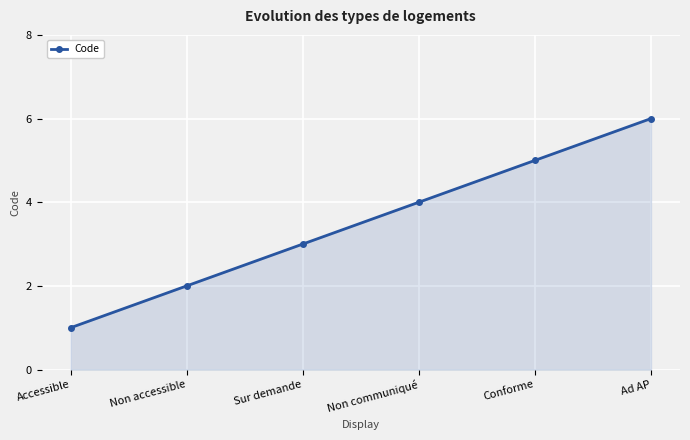

Rank the categories by value from highest to lowest.

Ad AP, Conforme, Non communiqué, Sur demande, Non accessible, Accessible